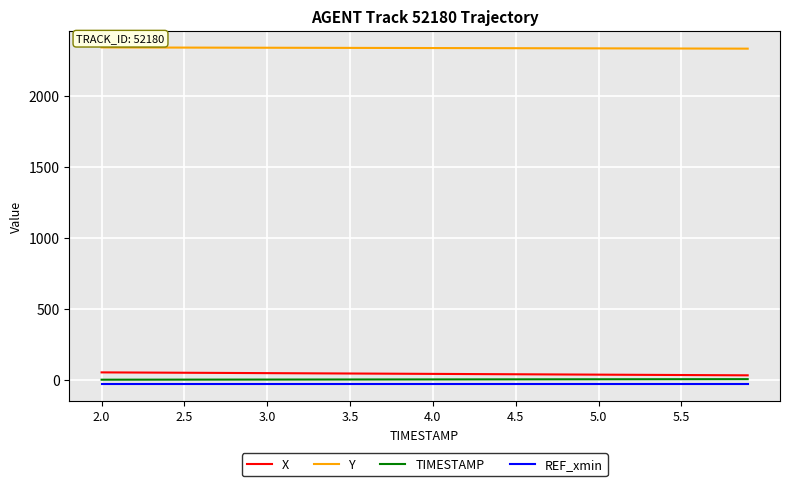

Which series has the largest total across all categories?

Y